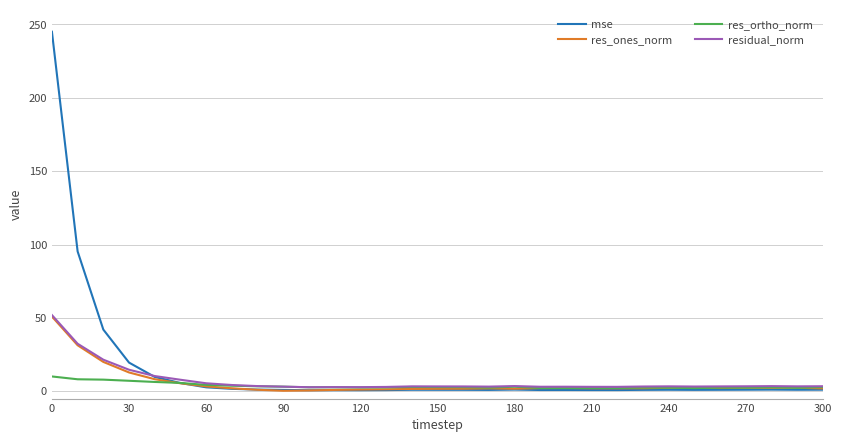

True or false: res_ortho_norm and res_ones_norm cross at least once.

True